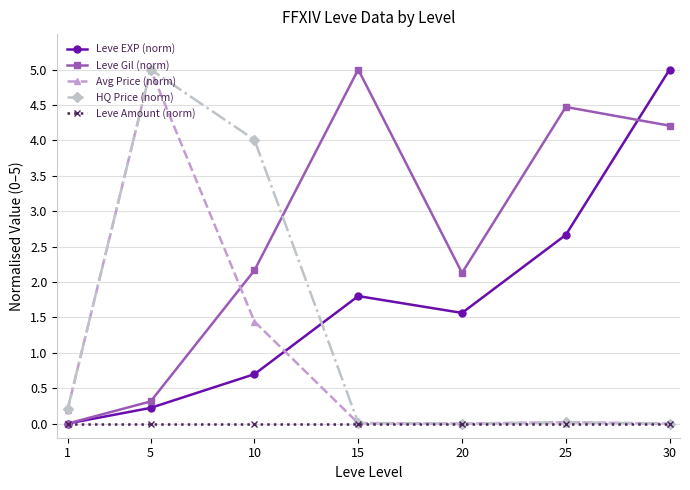

What is the value of the HQ Price (norm) point at the 1st from the left?

0.2